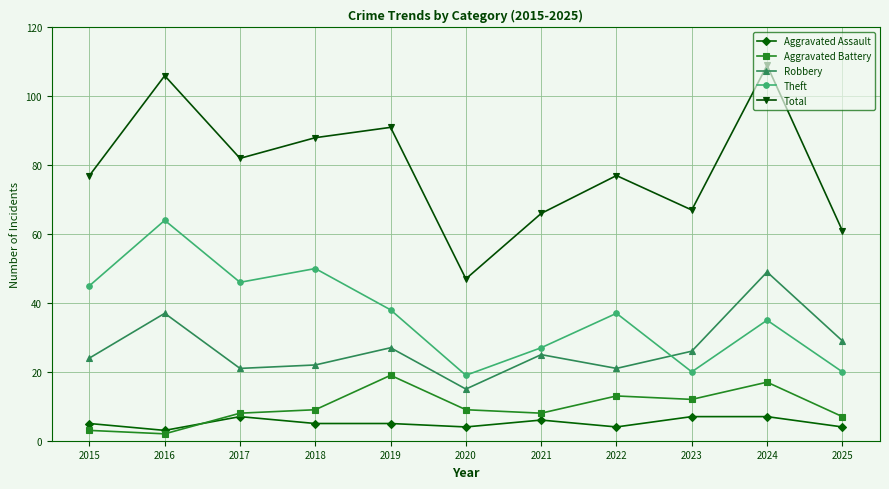

Which label corresponds to the largest value in the chart?

2024